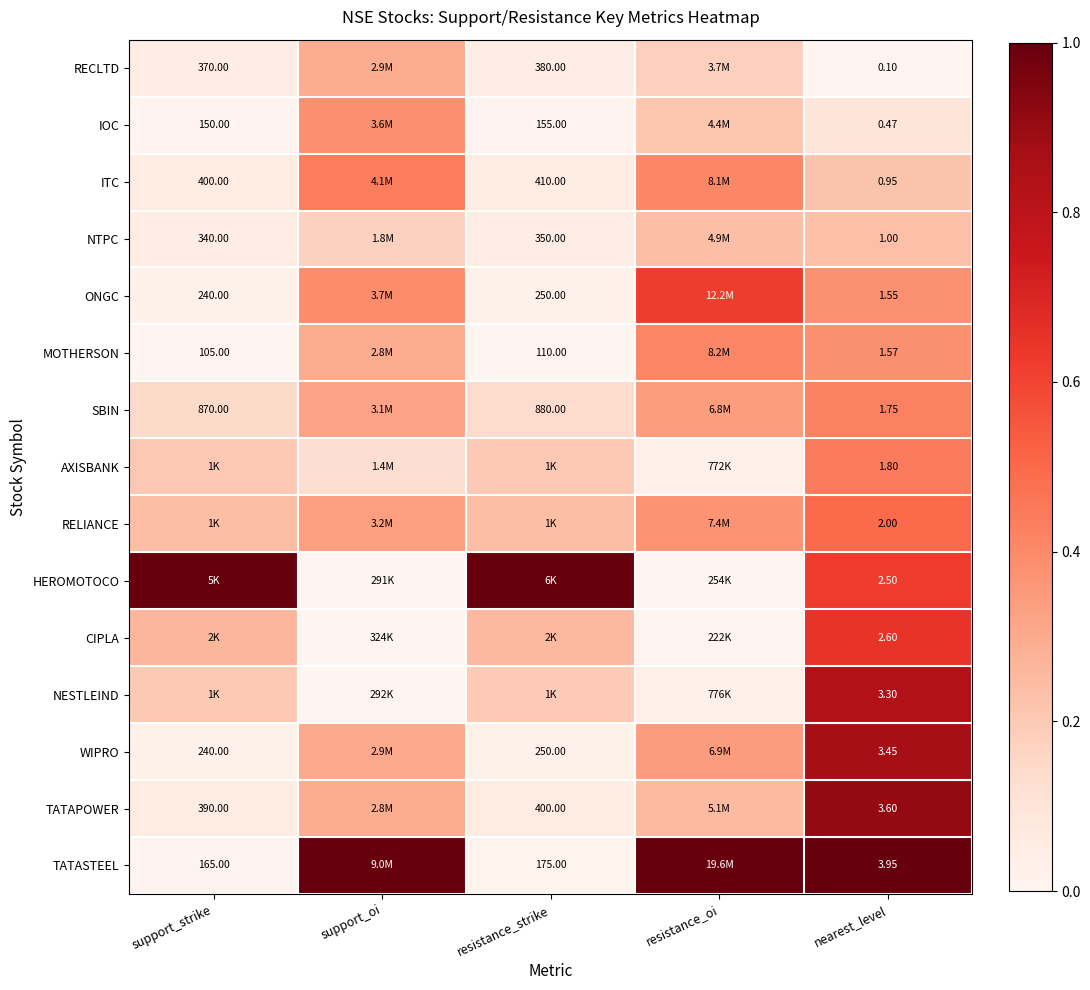

At nearest_level, list the series in order from largest to smallest.

TATASTEEL, TATAPOWER, WIPRO, NESTLEIND, CIPLA, HEROMOTOCO, RELIANCE, AXISBANK, SBIN, MOTHERSON, ONGC, NTPC, ITC, IOC, RECLTD